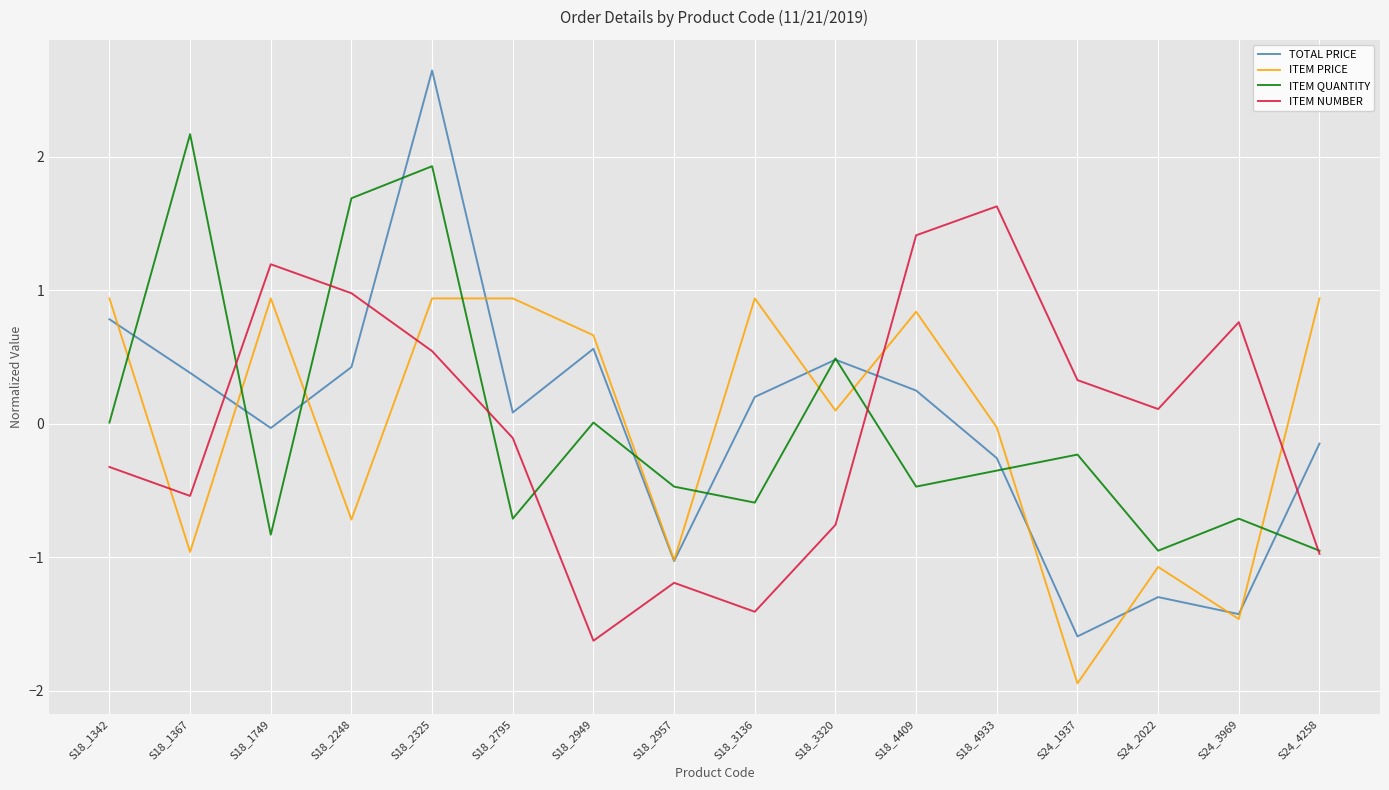

At which category is the sum across all series the highest?

S18_2325